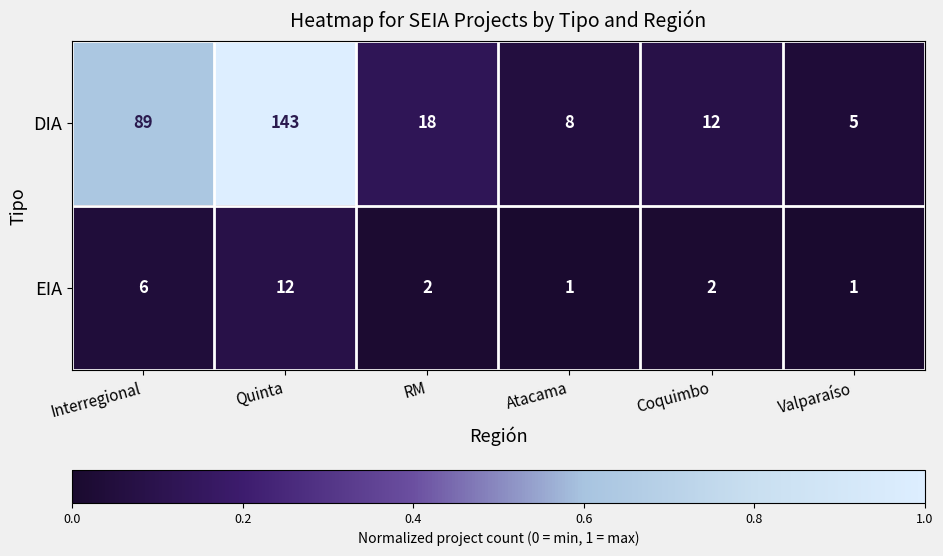

What is the difference between the DIA values at Quinta and Interregional?

54